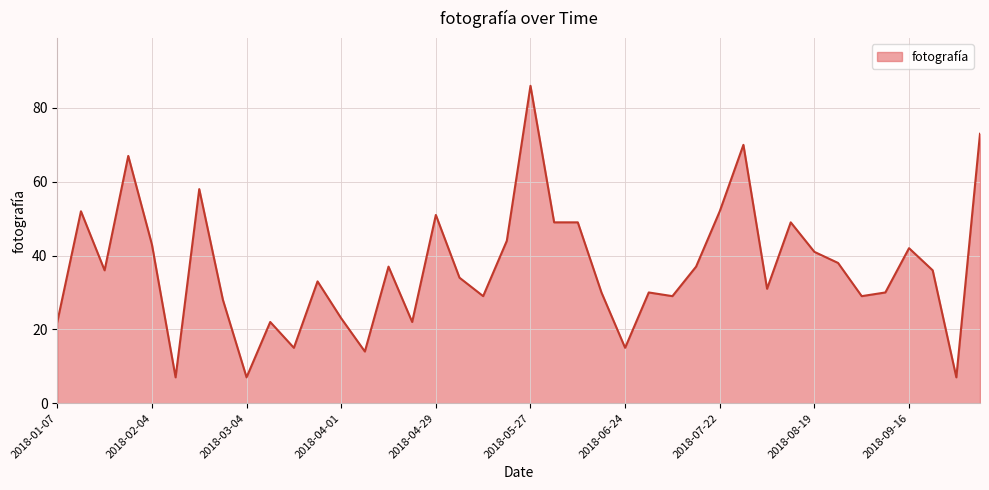

What is the difference between the maximum and minimum values?

79